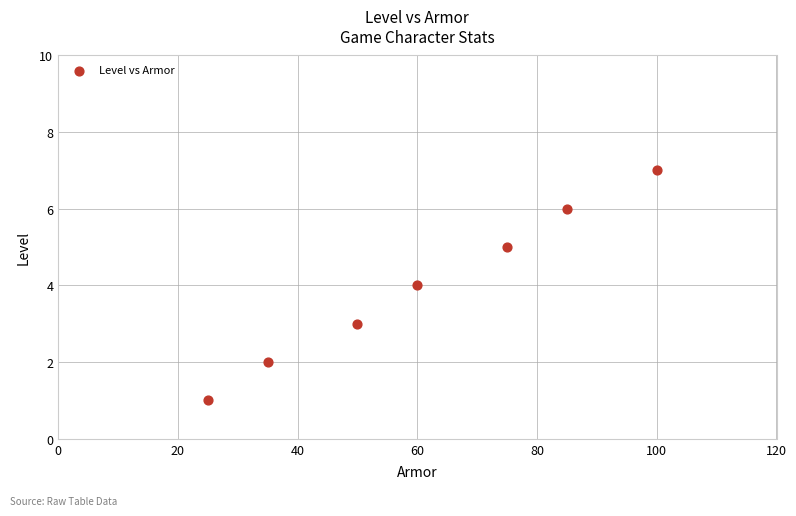

What is the average Y value?

4